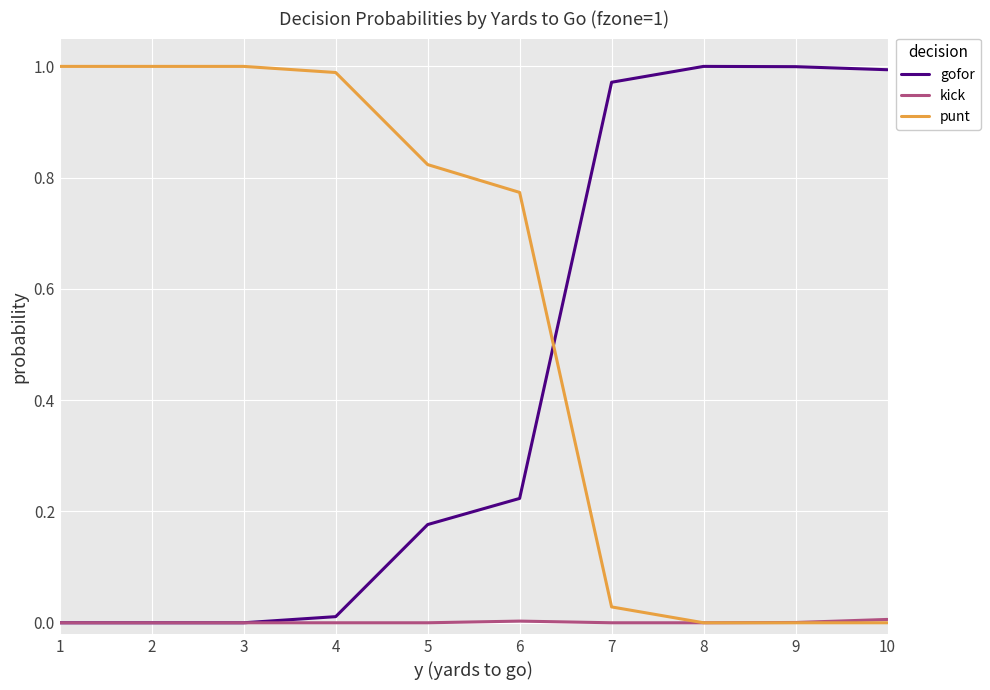

Is the value of kick at 7 greater than the value of gofor at 10?

No